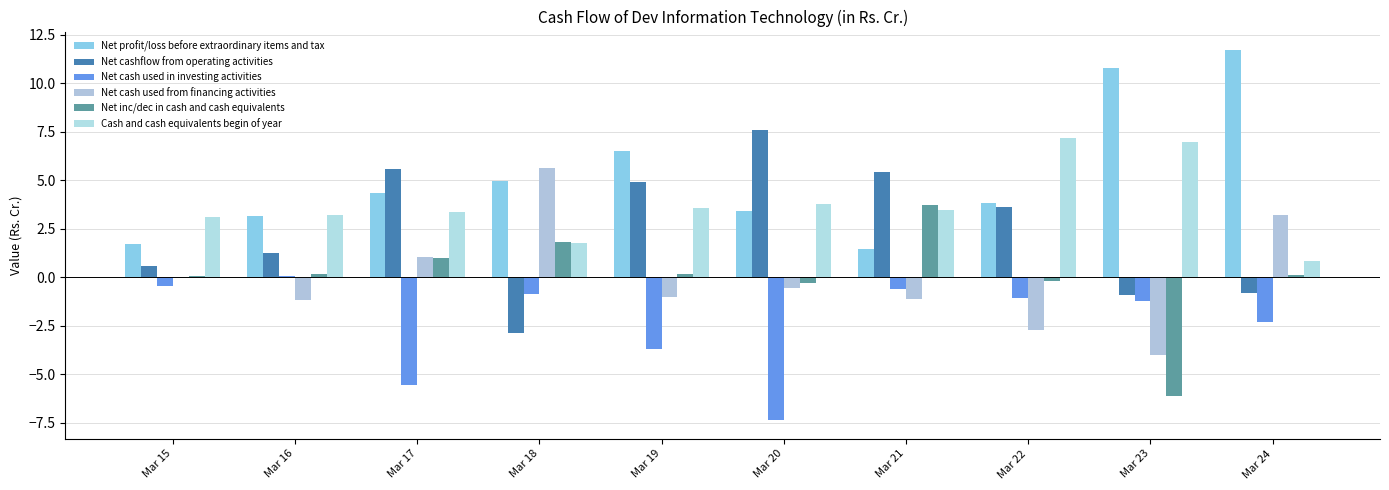

The Net cash used from financing activities series shows 1.0 at Mar 17. True or false?

True